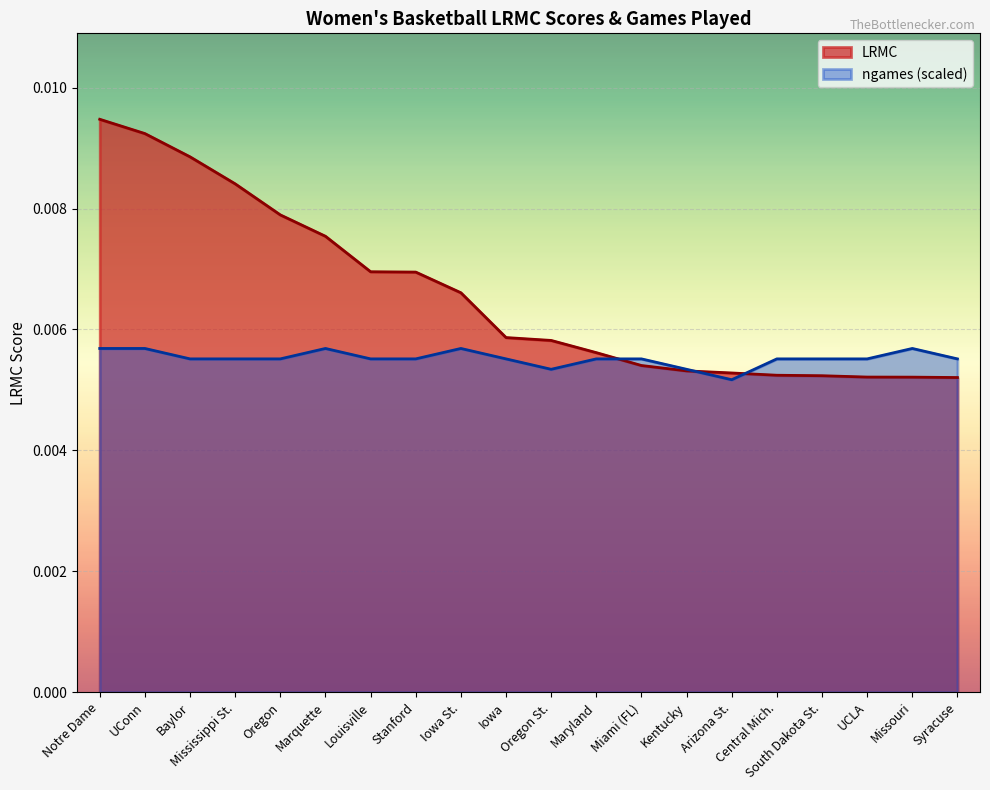

At which category is the sum across all series the highest?

Notre Dame